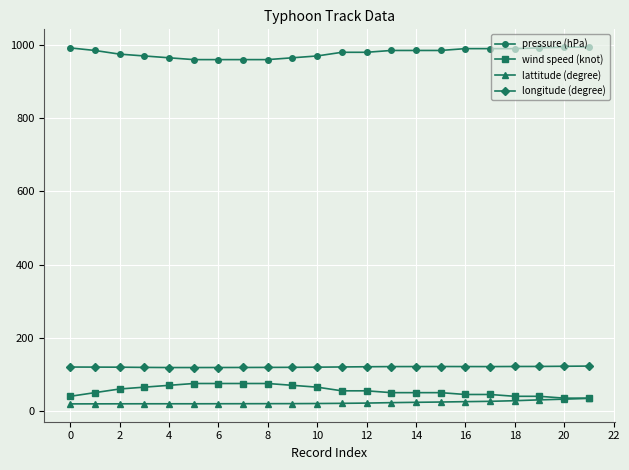

At how many categories does at least one series exceed 798?

22